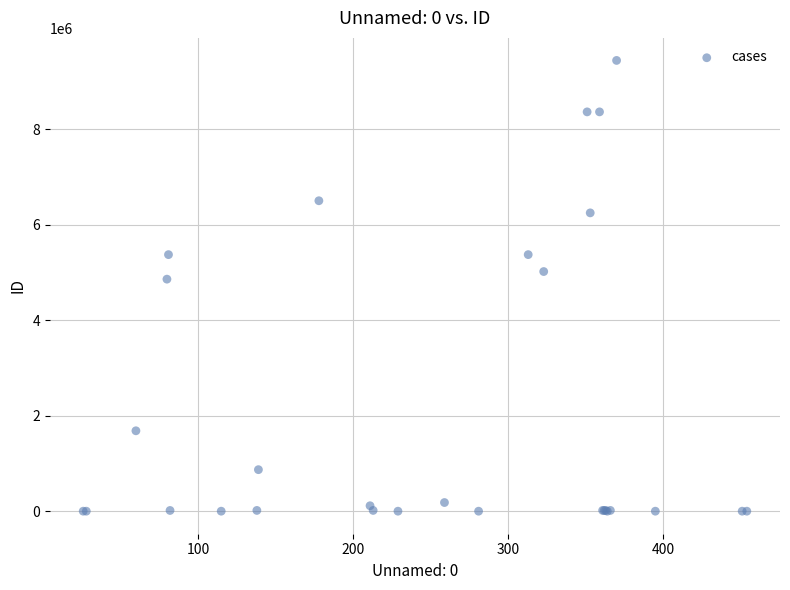

What Y value in the scatter plot is closest to 4719086?

4858374